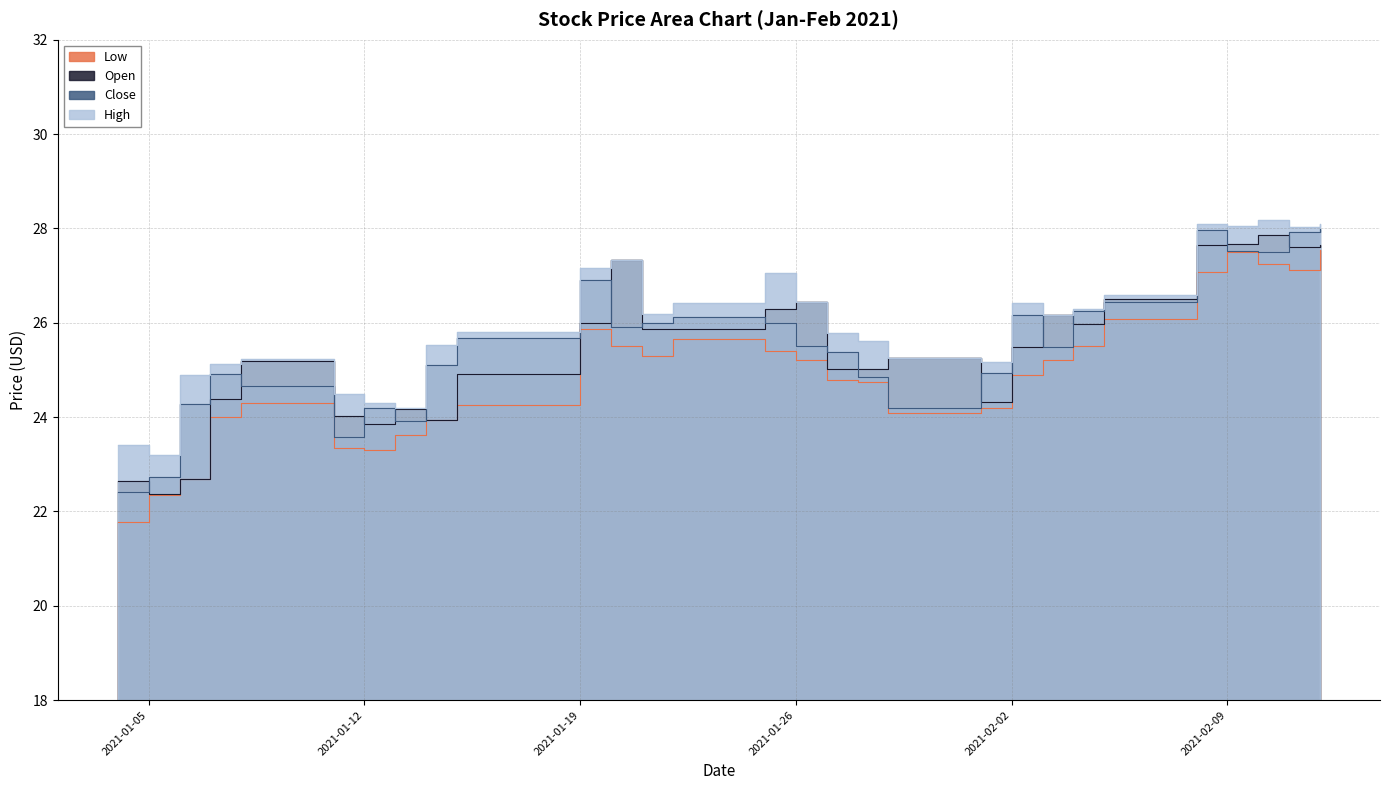

What is the difference between the second highest and minimum values in the Close series?

5.5